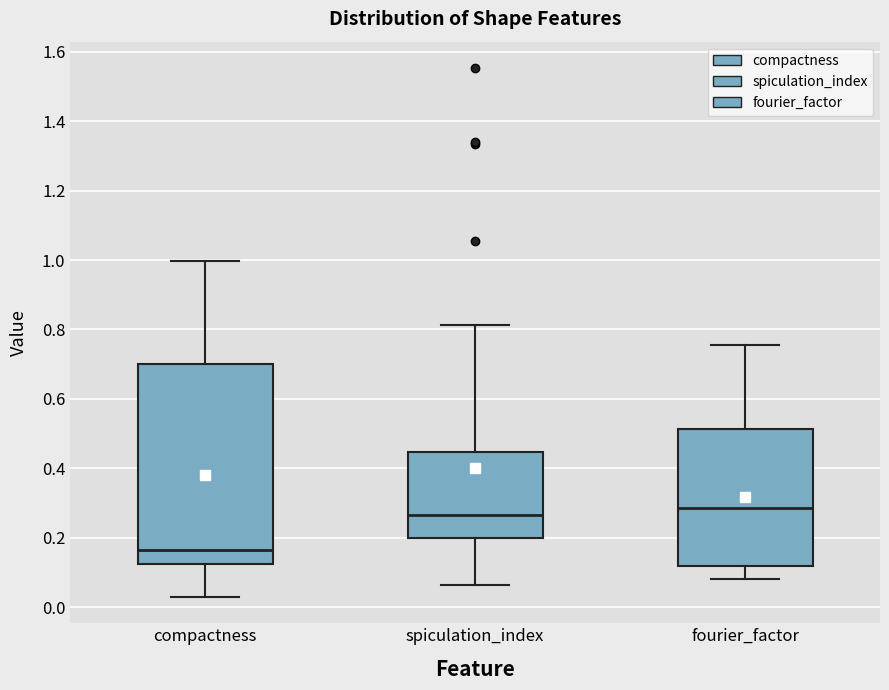

Where does the median line of the box for compactness sit on the y-axis? The values are not printed on the chart, so give them approximately, as read against the axis.

0.16